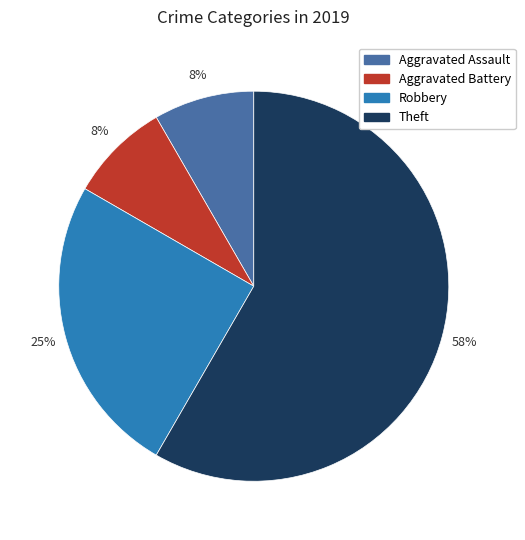

To the nearest percent, what is the average slice percentage?

25%